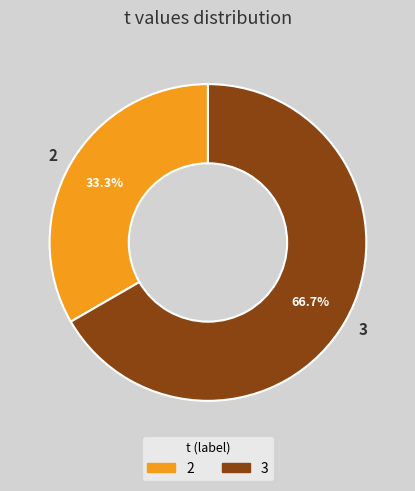

Combined, do 3 and 2 account for over 50%?

Yes